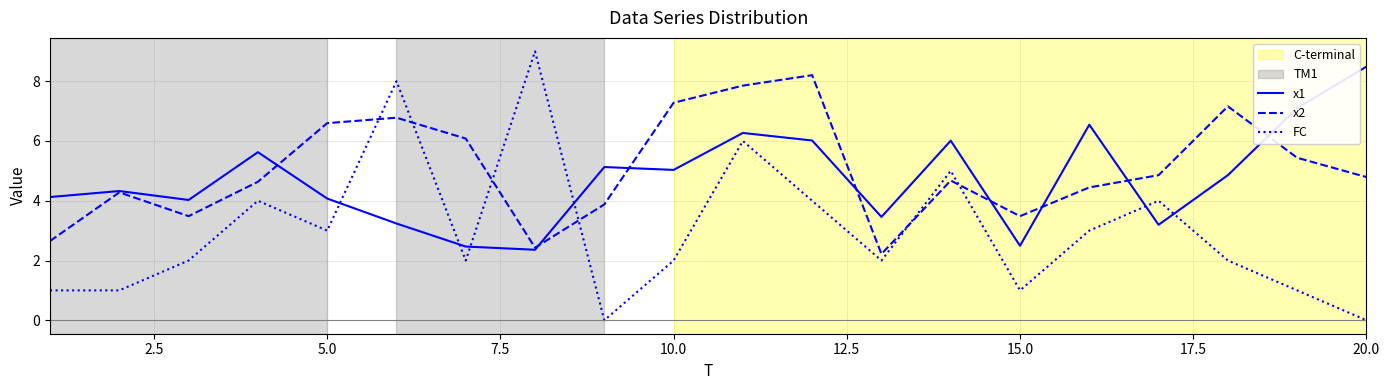

What is the maximum value shown in the chart?

9.0